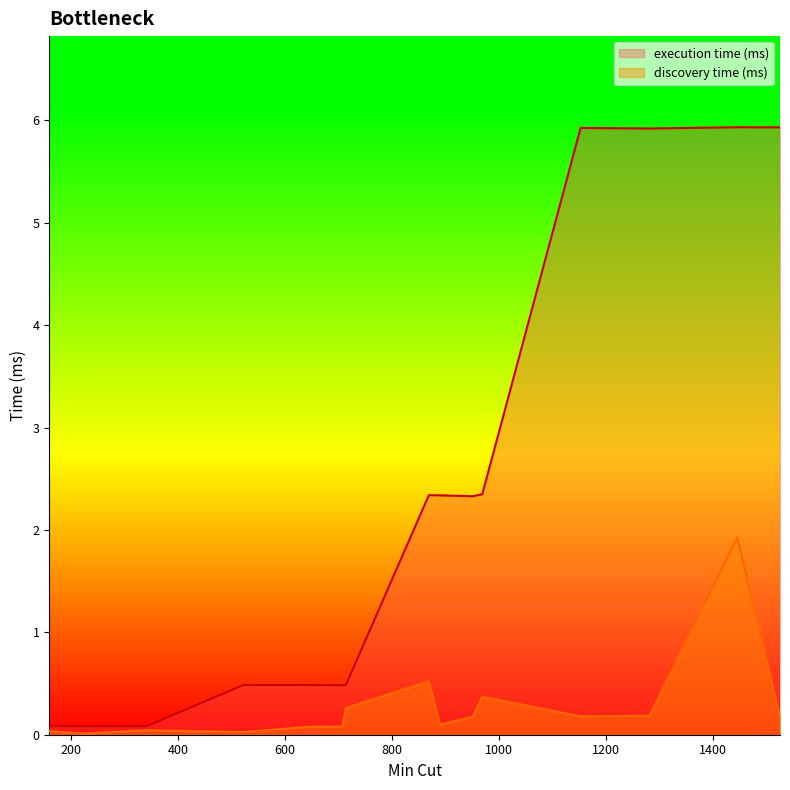

What is the minimum value for execution time (ms)?

0.1